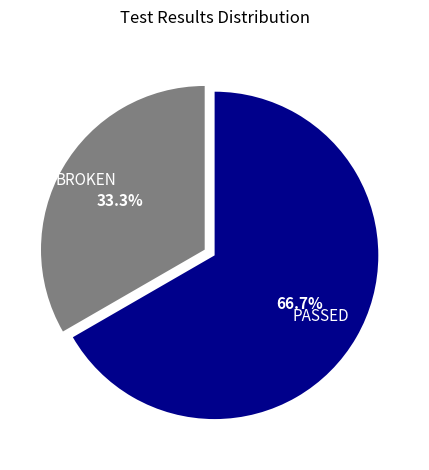

To the nearest percent, what is the difference between the largest and smallest slice percentages?

33%